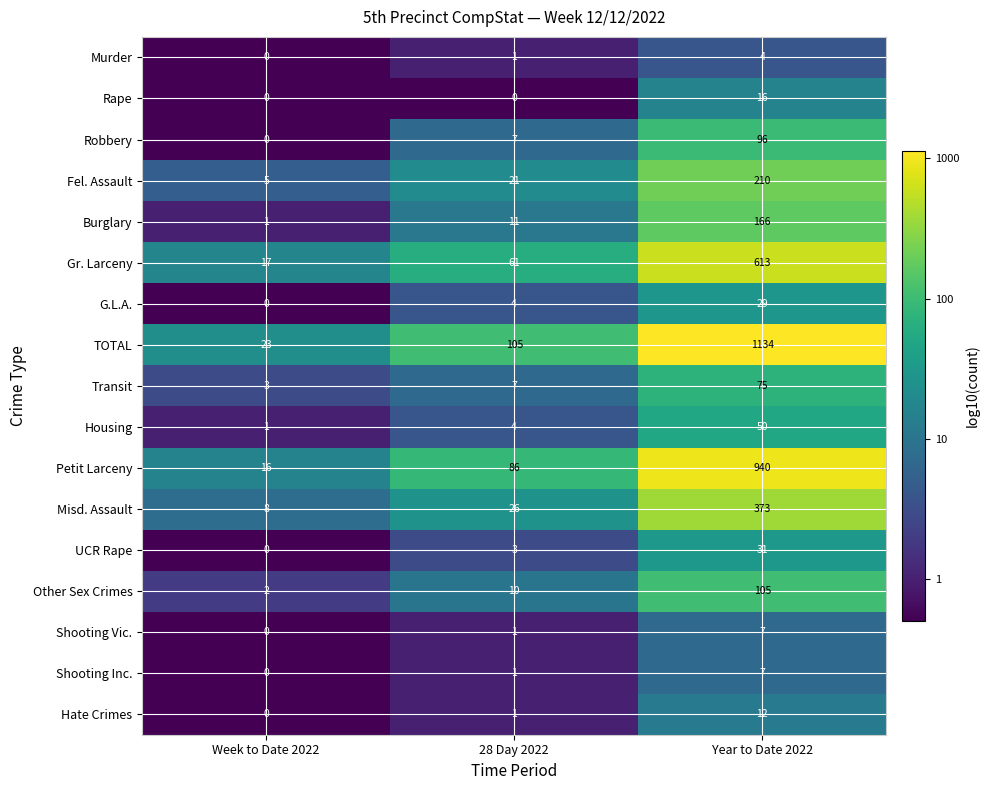

The Gr. Larceny series shows 613 at Year to Date 2022. True or false?

True